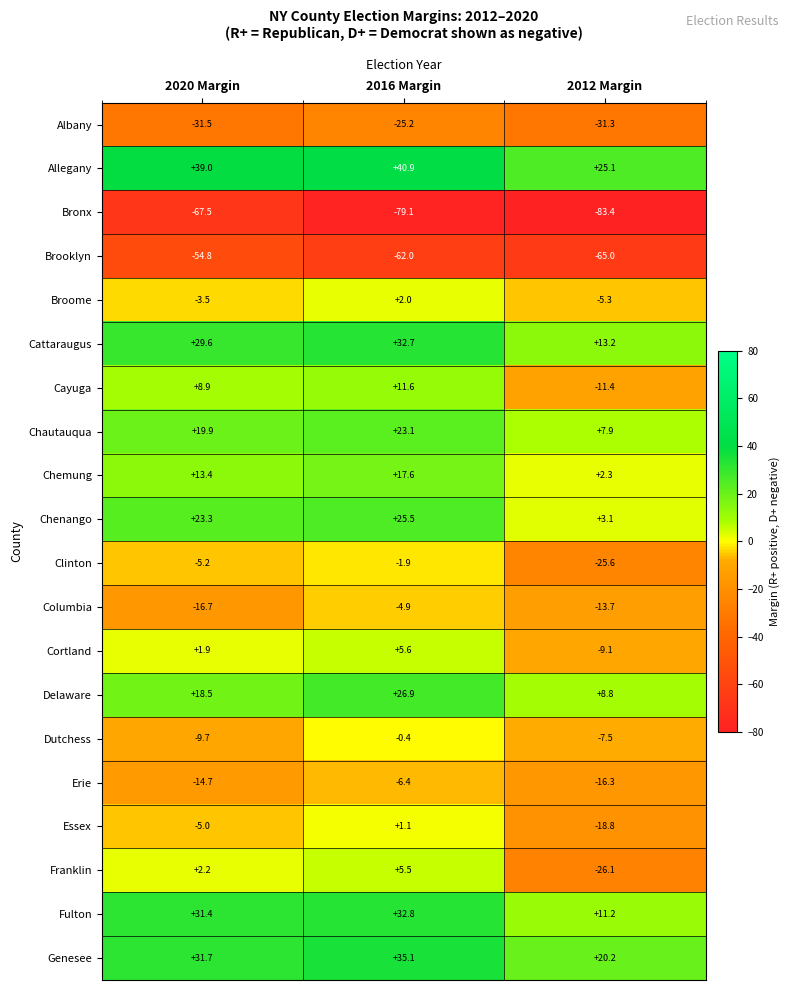

Which series has the widest spread of values?

Franklin